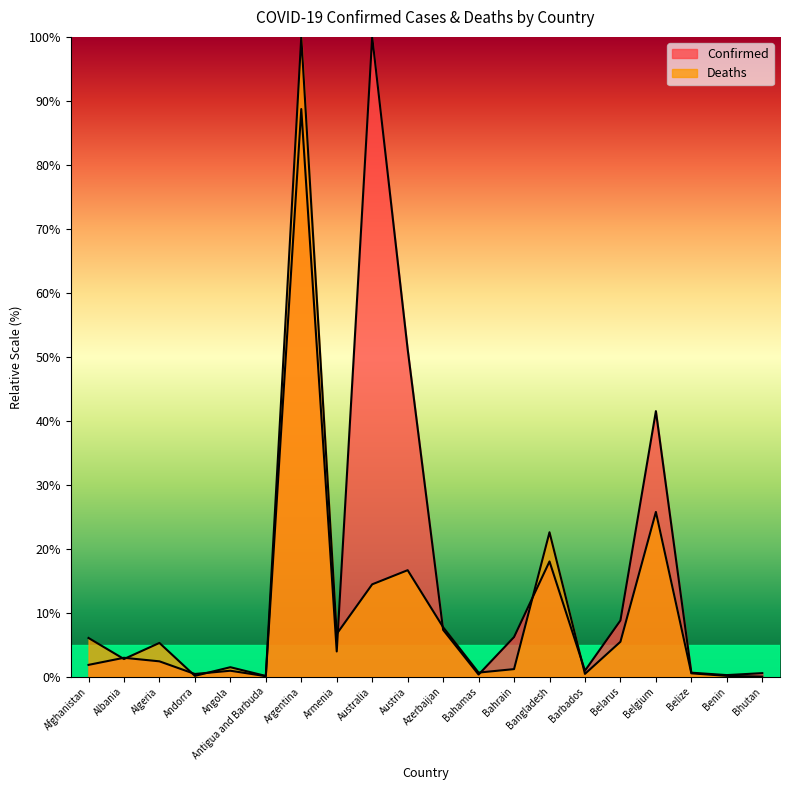

Rank the series at Bangladesh from highest to lowest value.

Deaths, Confirmed